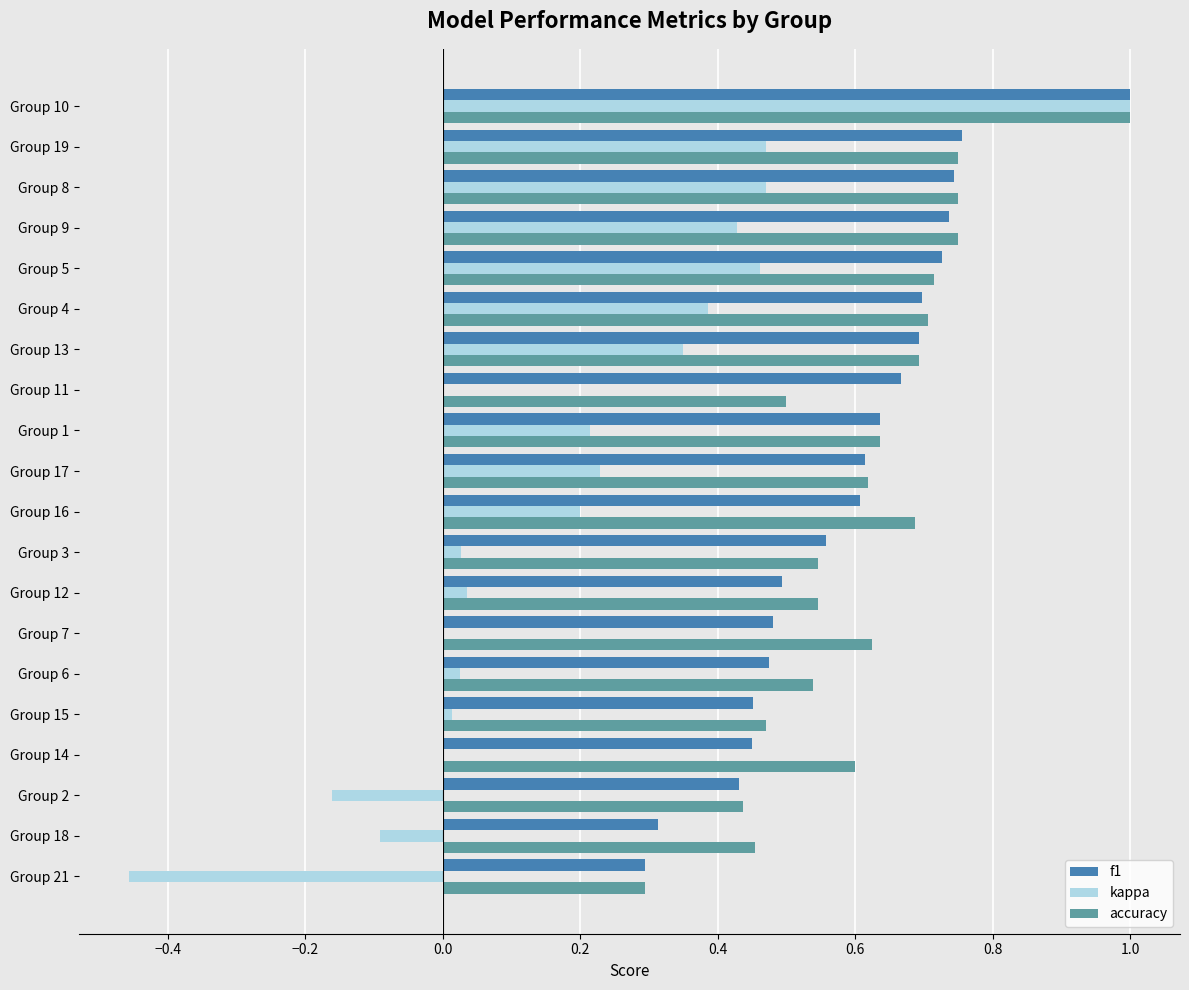

Which series has the largest total across all categories?

accuracy